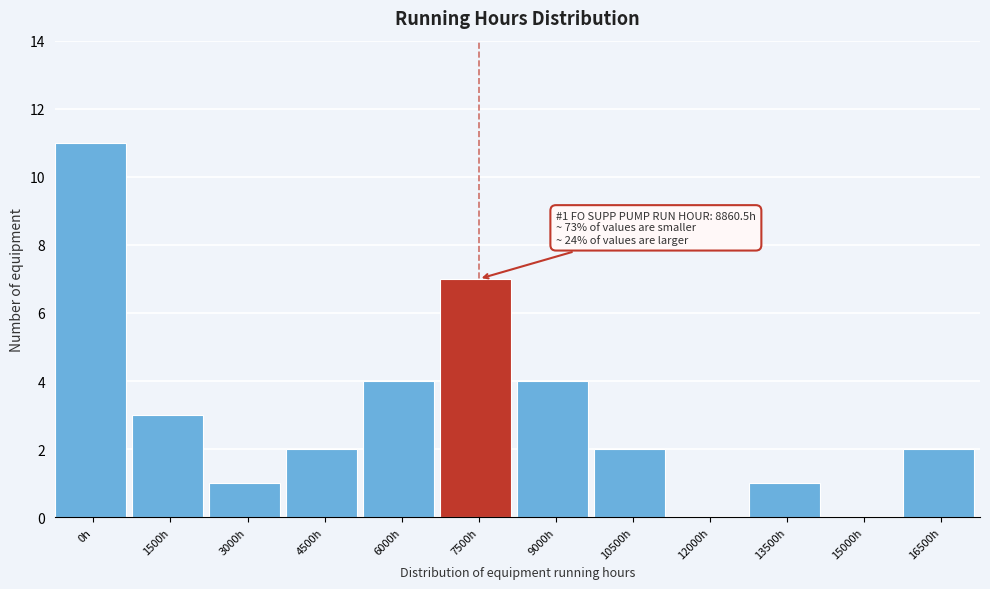

Reading left to right, transcribe all the data shown in this chart.

0h=11	1500h=3	3000h=1	4500h=2	6000h=4	7500h=7	9000h=4	10500h=2	12000h=0	13500h=1	15000h=0	16500h=2